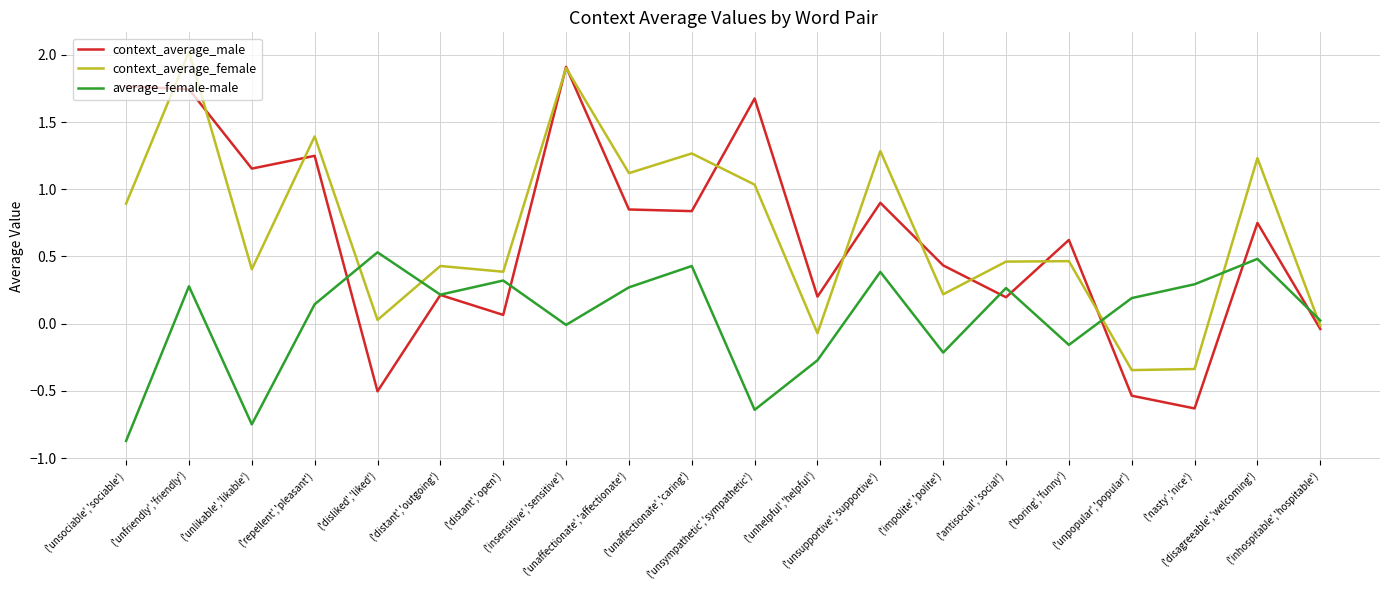

What is the greatest value displayed?

2.0